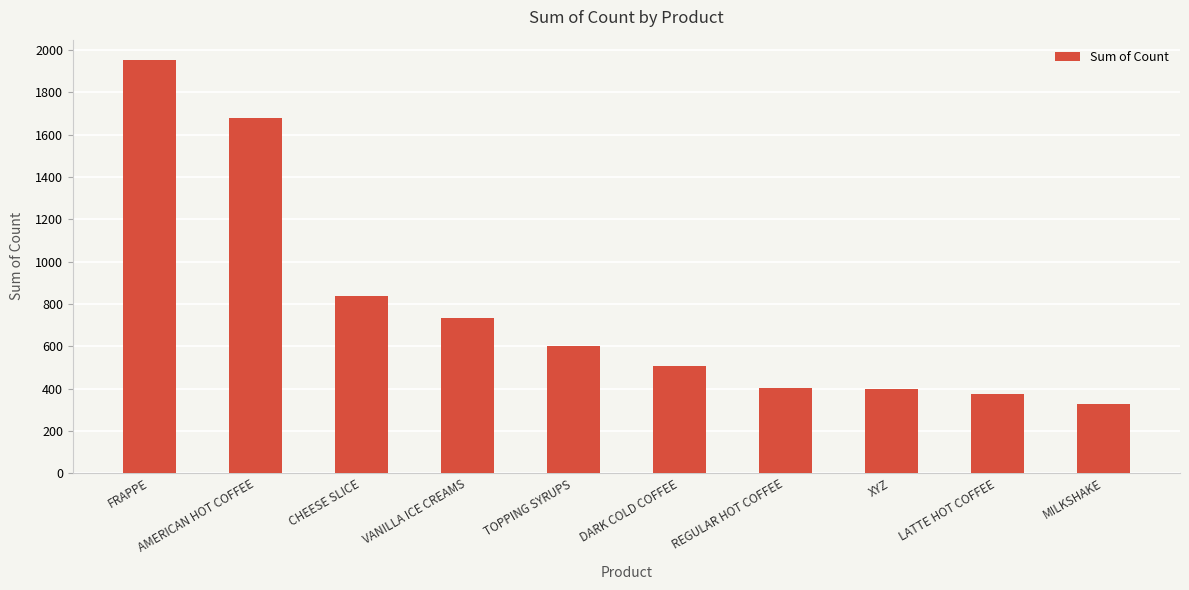

Where does the data first go above 603?

FRAPPE